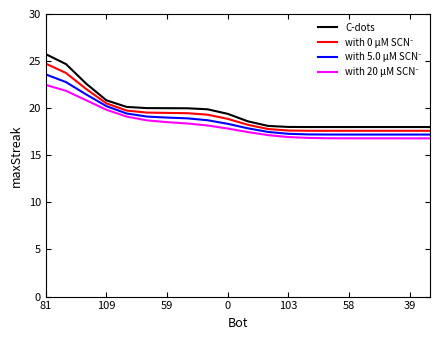

What is the lowest value of the C-dots series?

18.0